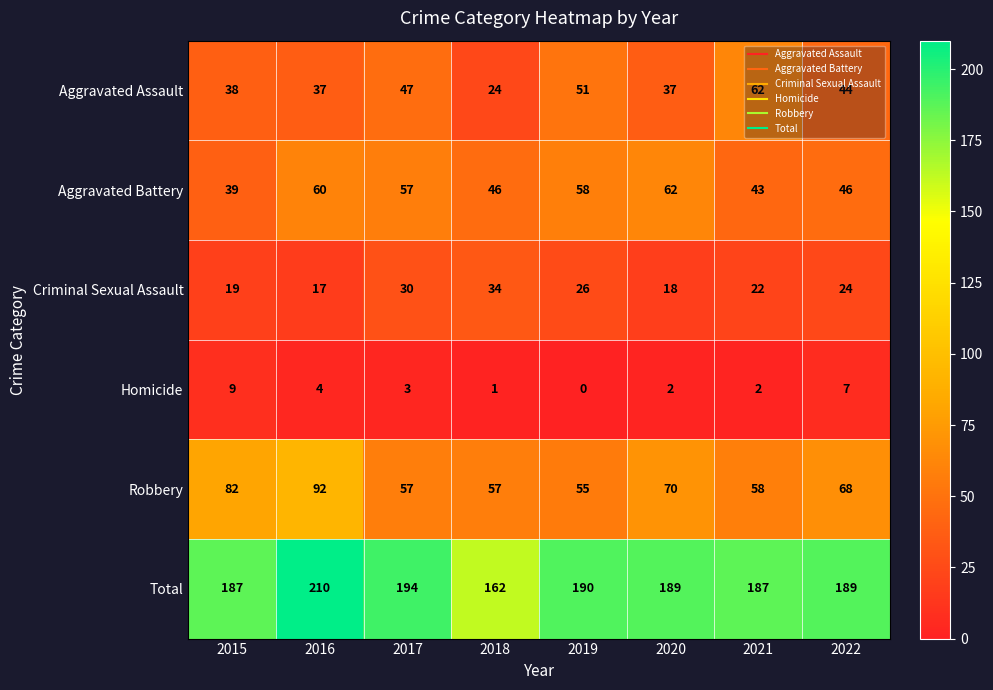

Read the Criminal Sexual Assault value at 2015.

19